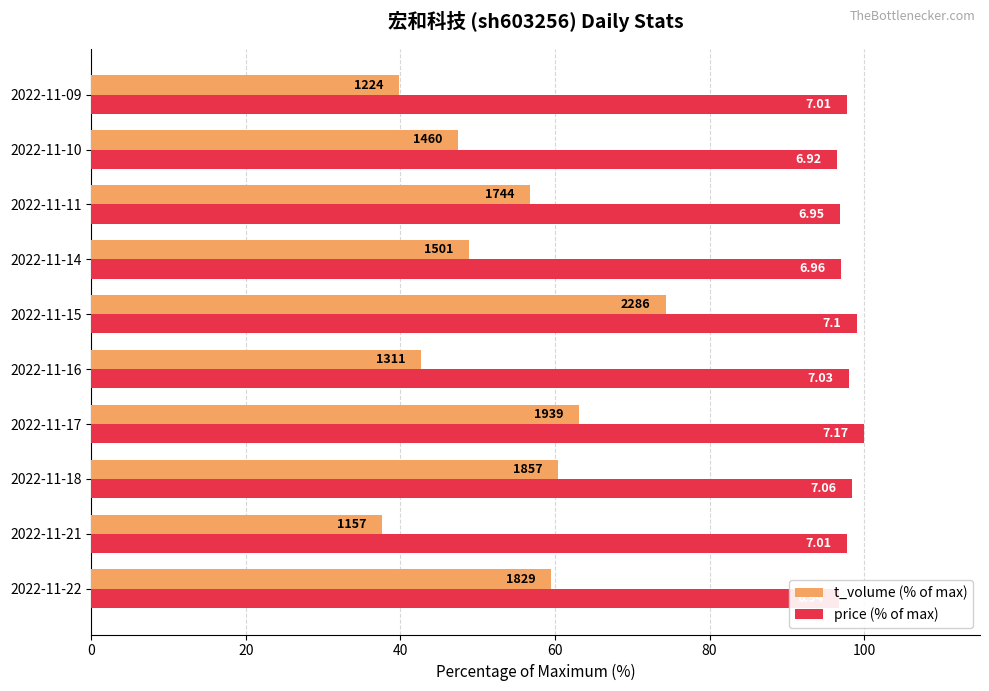

What are all the series names shown in the legend?

t_volume (% of max), price (% of max)